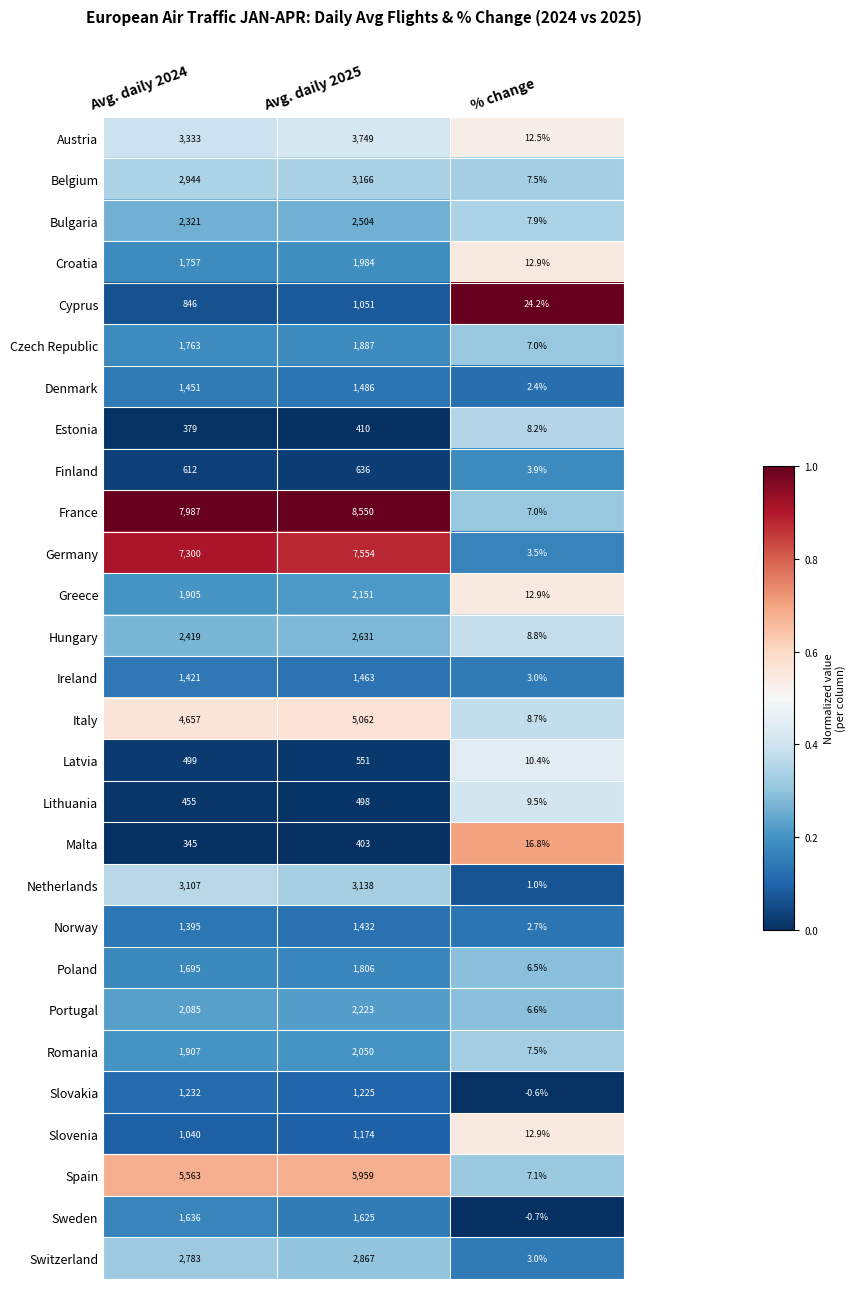

Rank the series by their maximum value, from highest to lowest.

France, Germany, Spain, Italy, Austria, Belgium, Netherlands, Switzerland, Hungary, Bulgaria, Portugal, Greece, Romania, Croatia, Czech Republic, Poland, Sweden, Denmark, Ireland, Norway, Slovakia, Slovenia, Cyprus, Finland, Latvia, Lithuania, Estonia, Malta